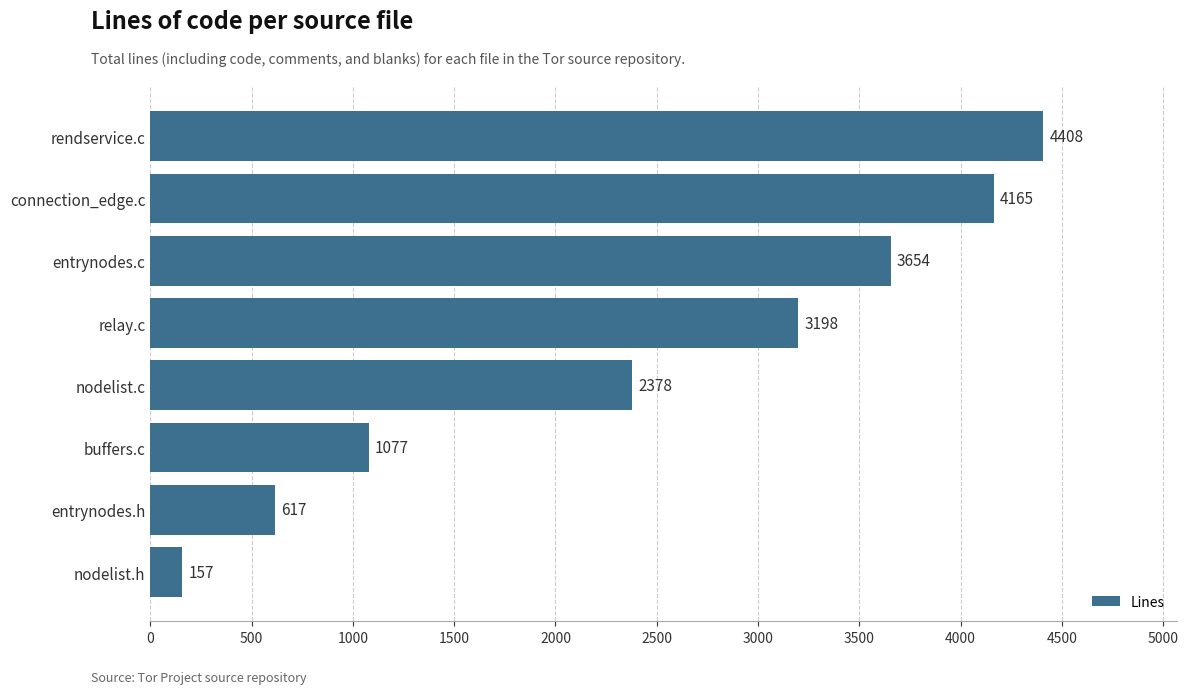

Which label corresponds to the largest value in the chart?

rendservice.c